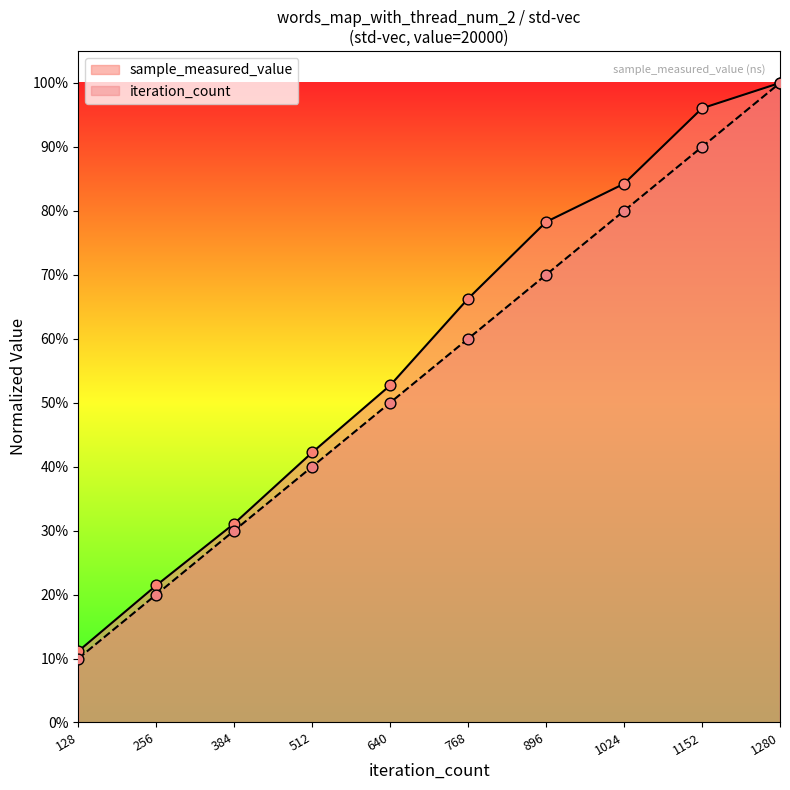

What are all the series names shown in the legend?

sample_measured_value, iteration_count